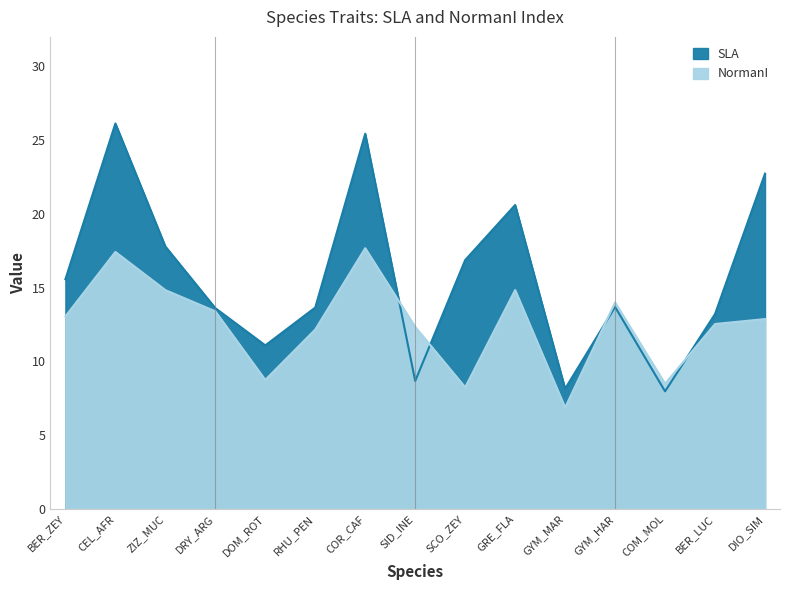

What is the sum of the SLA values at GYM_MAR and SID_INE?

16.8